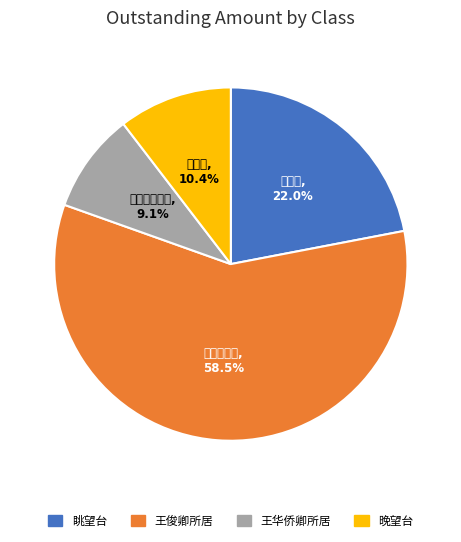

Which category has the smallest portion of the pie?

王华侨卿所居